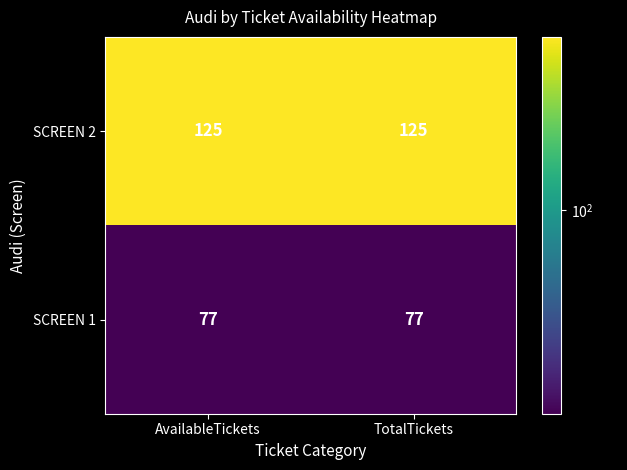

What is the spread (max minus min) of values at TotalTickets?

48